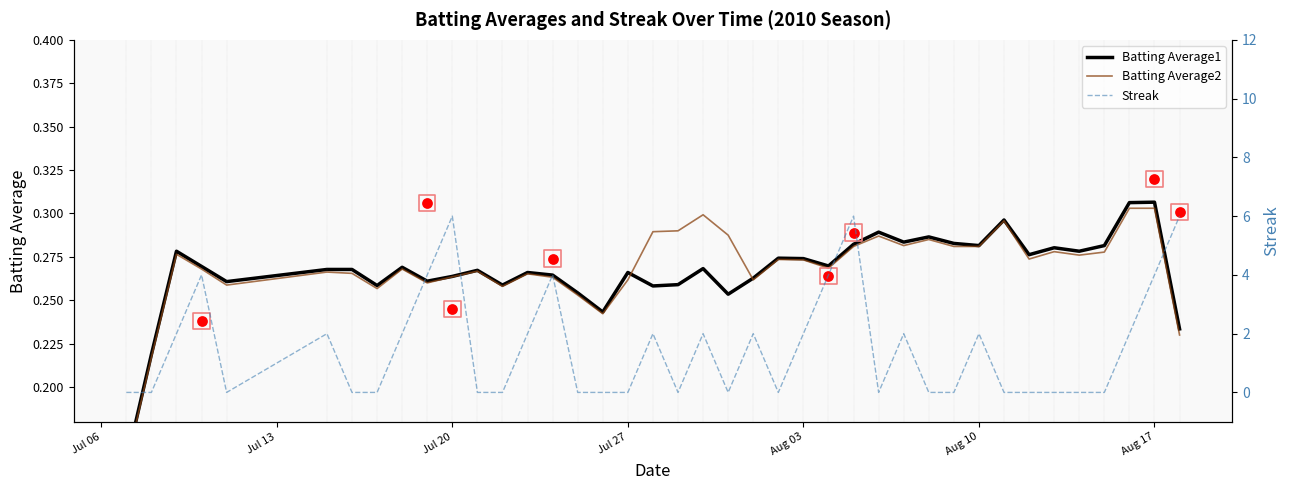

Which series has the widest spread of Y values?

Streak